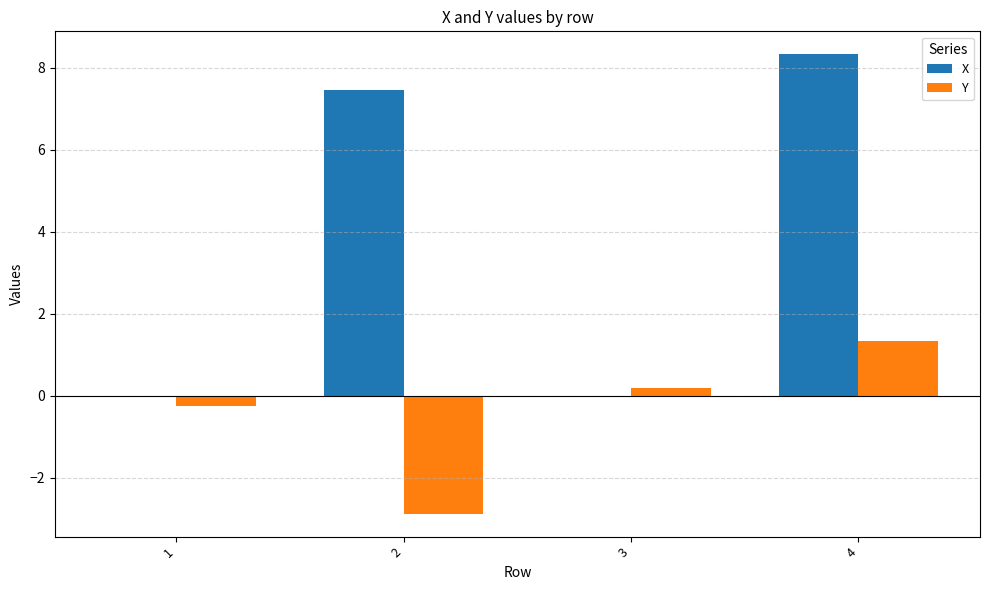

Are the bars horizontal?

No